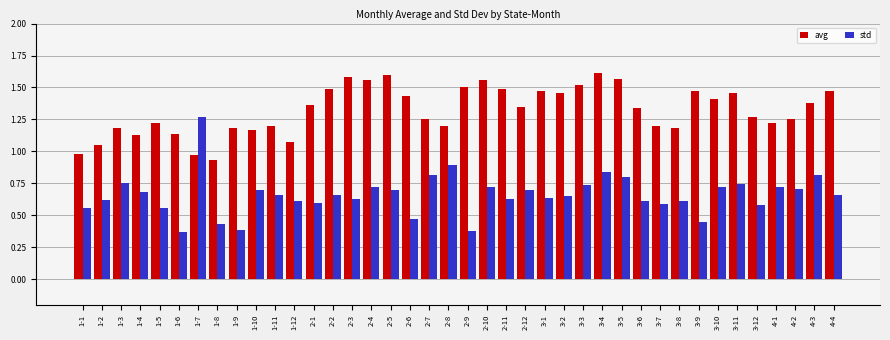

At which label does std reach its peak?

1-7